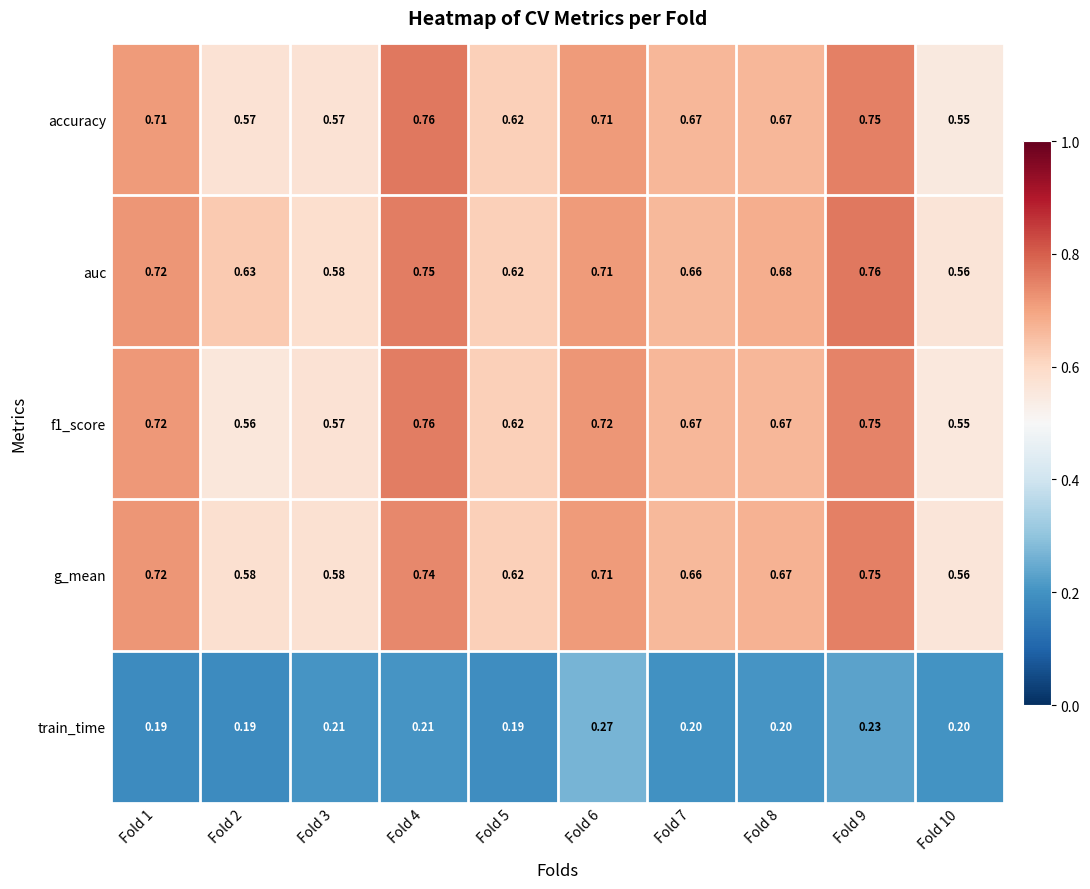

Which series changed the most between Fold 7 and Fold 9?

auc